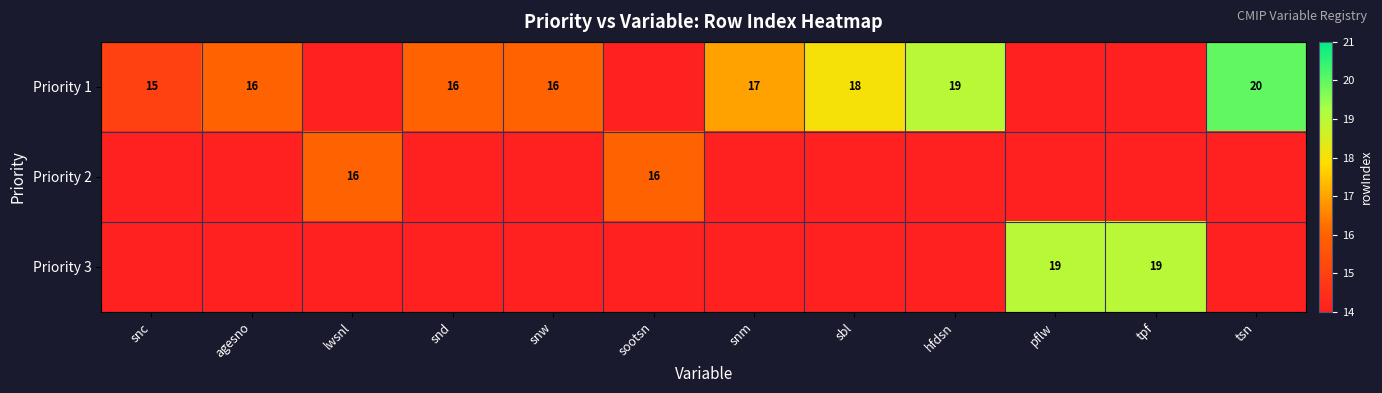

True or false: Priority 1 has a value of 20 at tsn.

True